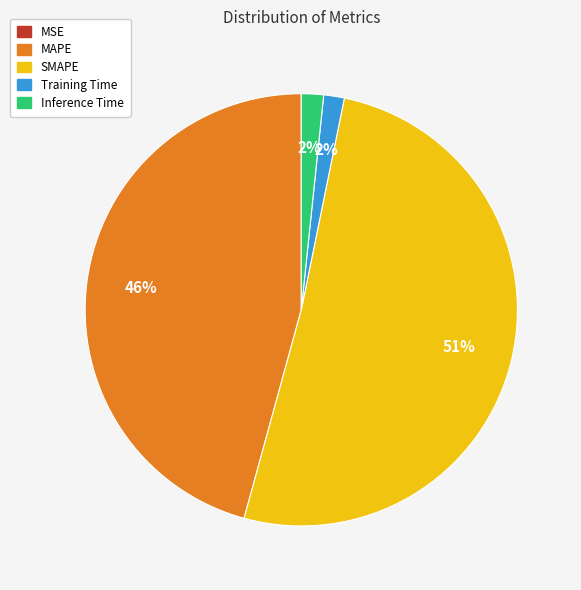

Is the sum of MAPE and Training Time greater than half?

No